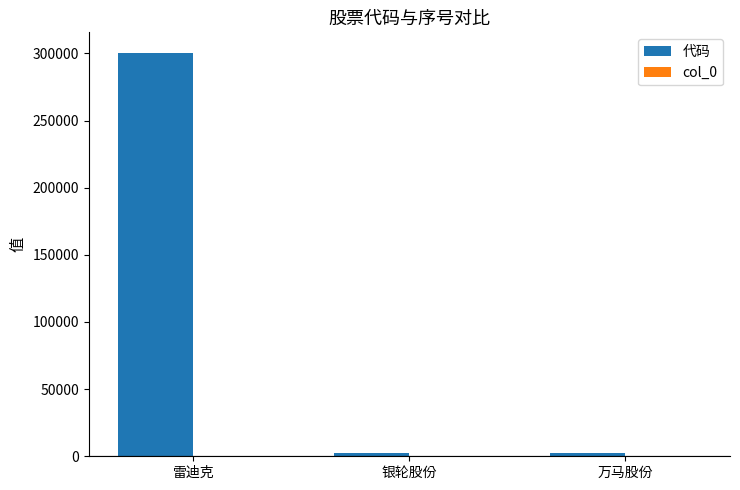

At which category is the sum across all series the highest?

雷迪克